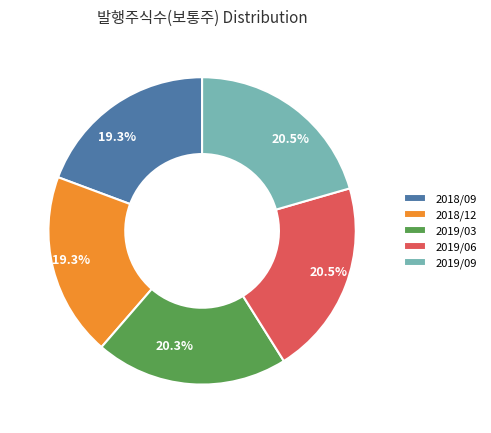

What portion of the pie excludes 2019/06?

79.5%